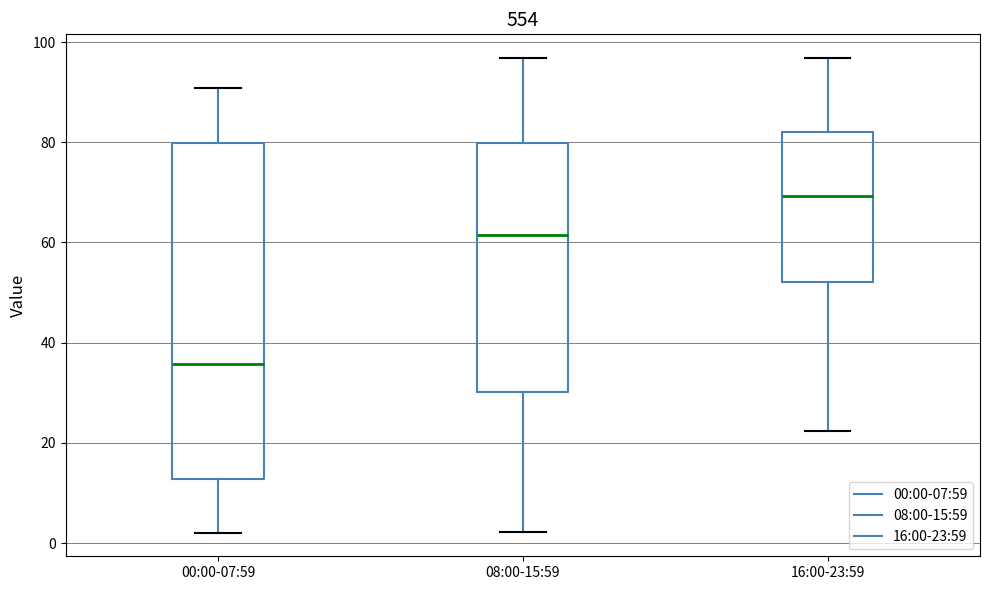

Which box's median line is the lowest?

00:00-07:59